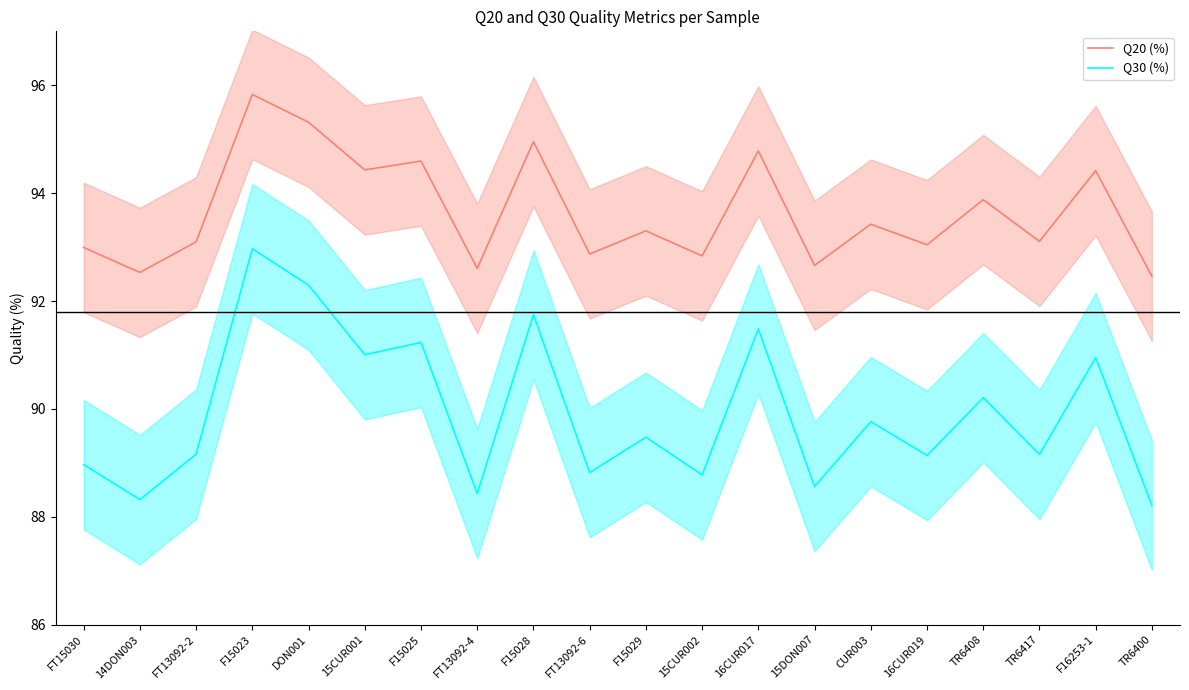

How many data points in Q20 (%) are above 93?

13